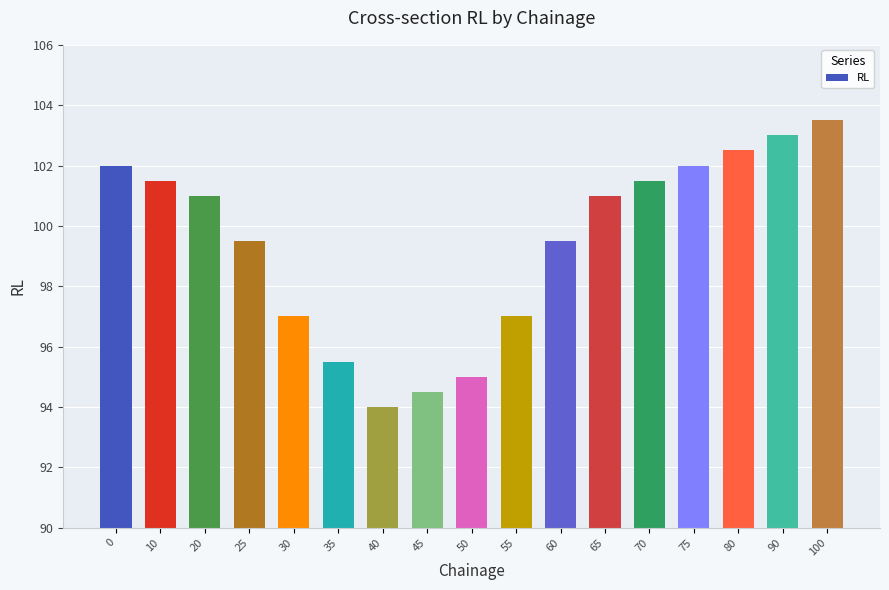

The chart shows a value of 97.0 at 30. True or false?

True